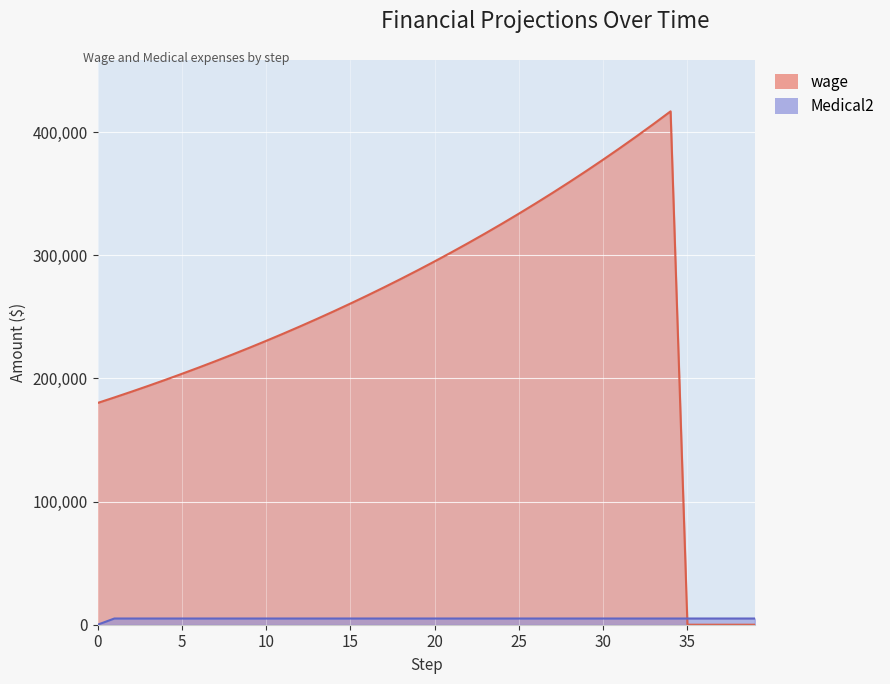

Between which two adjacent categories do wage and Medical2 first intersect?

34 and 35